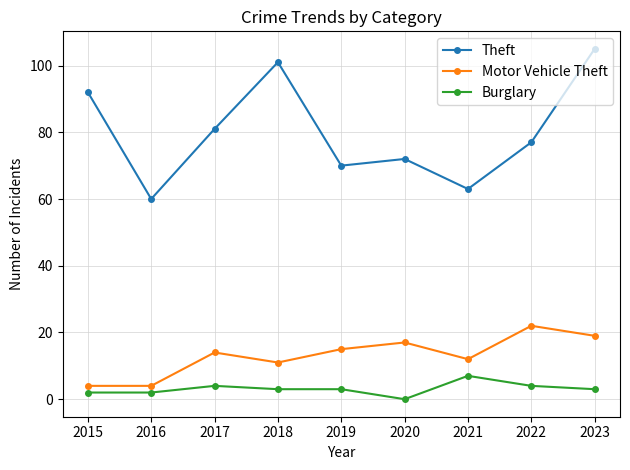

Which series changed the most between 2021 and 2022?

Theft